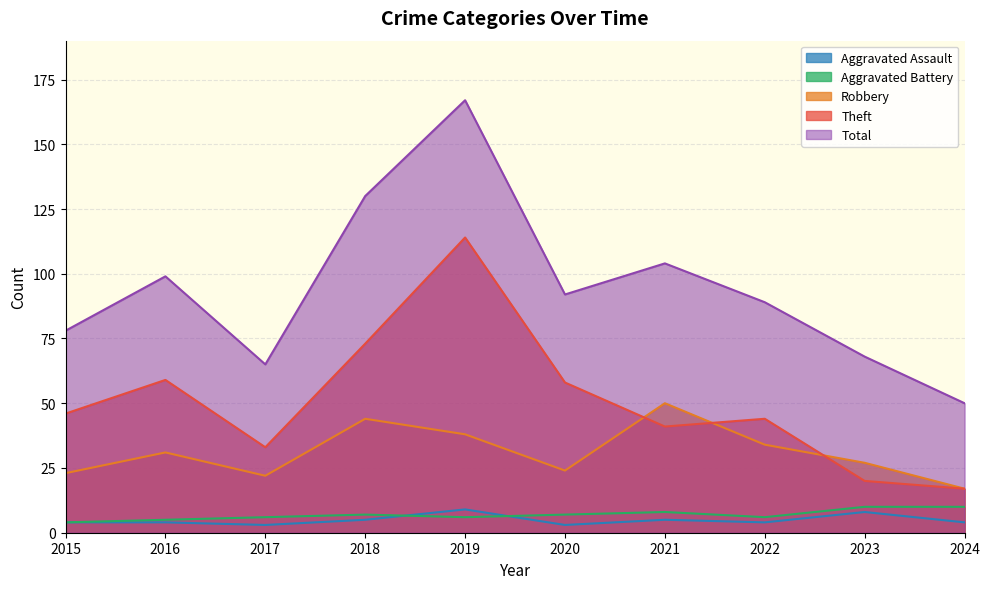

In Robbery, how many points are higher than both neighbors (excluding endpoints)?

3